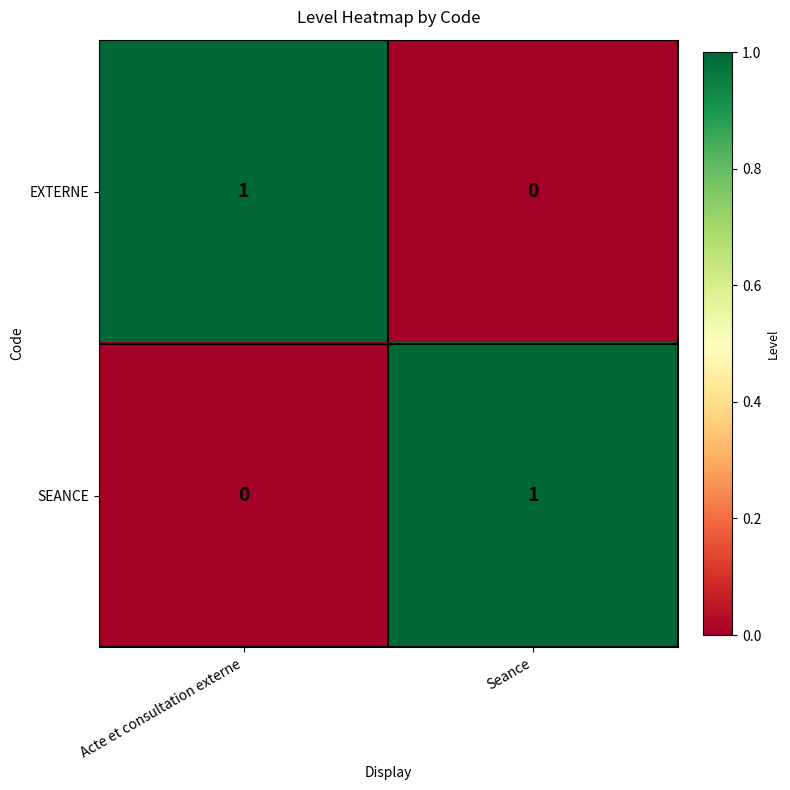

The SEANCE series shows -1 at Acte et consultation externe. True or false?

False